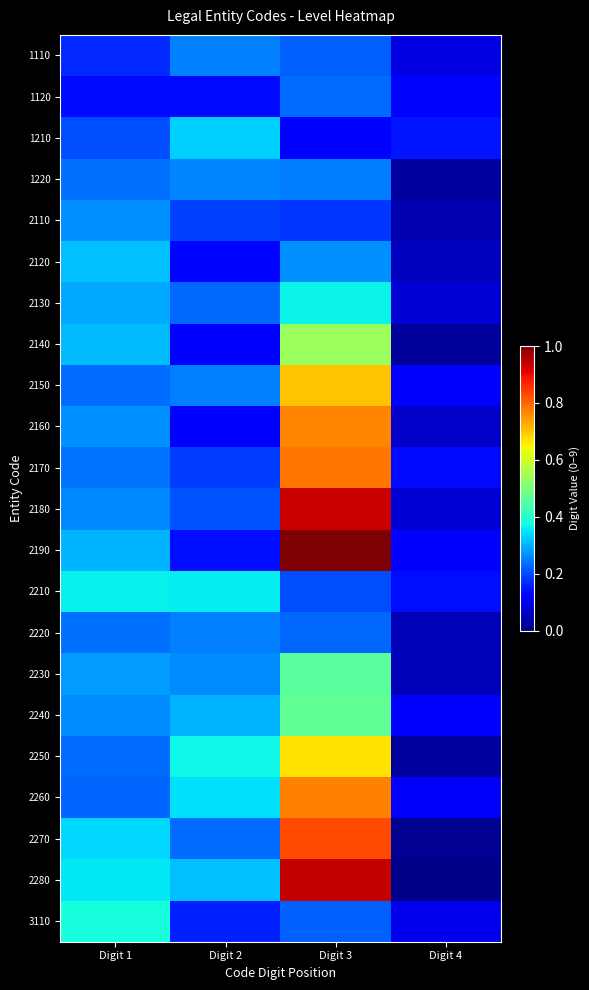

Reading left to right, extract all data points from this chart.

1110: Digit 1=0.2	Digit 2=0.3	Digit 3=0.2	Digit 4=0.1
1120: Digit 1=0.1	Digit 2=0.1	Digit 3=0.2	Digit 4=0.1
1210: Digit 1=0.2	Digit 2=0.3	Digit 3=0.1	Digit 4=0.1
1220: Digit 1=0.2	Digit 2=0.3	Digit 3=0.2	Digit 4=0.0
2110: Digit 1=0.3	Digit 2=0.2	Digit 3=0.2	Digit 4=0.0
2120: Digit 1=0.3	Digit 2=0.1	Digit 3=0.3	Digit 4=0.1
2130: Digit 1=0.3	Digit 2=0.2	Digit 3=0.4	Digit 4=0.1
2140: Digit 1=0.3	Digit 2=0.1	Digit 3=0.5	Digit 4=0.0
2150: Digit 1=0.2	Digit 2=0.3	Digit 3=0.7	Digit 4=0.1
2160: Digit 1=0.3	Digit 2=0.1	Digit 3=0.8	Digit 4=0.1
2170: Digit 1=0.2	Digit 2=0.2	Digit 3=0.8	Digit 4=0.1
2180: Digit 1=0.3	Digit 2=0.2	Digit 3=0.9	Digit 4=0.1
2190: Digit 1=0.3	Digit 2=0.1	Digit 3=1.0	Digit 4=0.1
2210: Digit 1=0.4	Digit 2=0.4	Digit 3=0.2	Digit 4=0.1
2220: Digit 1=0.2	Digit 2=0.3	Digit 3=0.2	Digit 4=0.0
2230: Digit 1=0.3	Digit 2=0.3	Digit 3=0.5	Digit 4=0.1
2240: Digit 1=0.3	Digit 2=0.3	Digit 3=0.5	Digit 4=0.1
2250: Digit 1=0.2	Digit 2=0.4	Digit 3=0.7	Digit 4=0.0
2260: Digit 1=0.2	Digit 2=0.3	Digit 3=0.8	Digit 4=0.1
2270: Digit 1=0.3	Digit 2=0.2	Digit 3=0.8	Digit 4=0.0
2280: Digit 1=0.4	Digit 2=0.3	Digit 3=0.9	Digit 4=0.0
3110: Digit 1=0.4	Digit 2=0.2	Digit 3=0.2	Digit 4=0.1